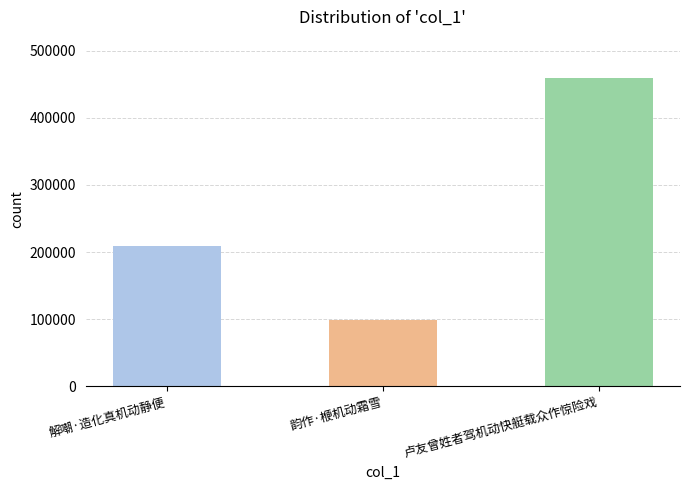

Between 韵作·楩机动霜雪 and 卢友曾姓者驾机动快艇载众作惊险戏, which is larger?

卢友曾姓者驾机动快艇载众作惊险戏